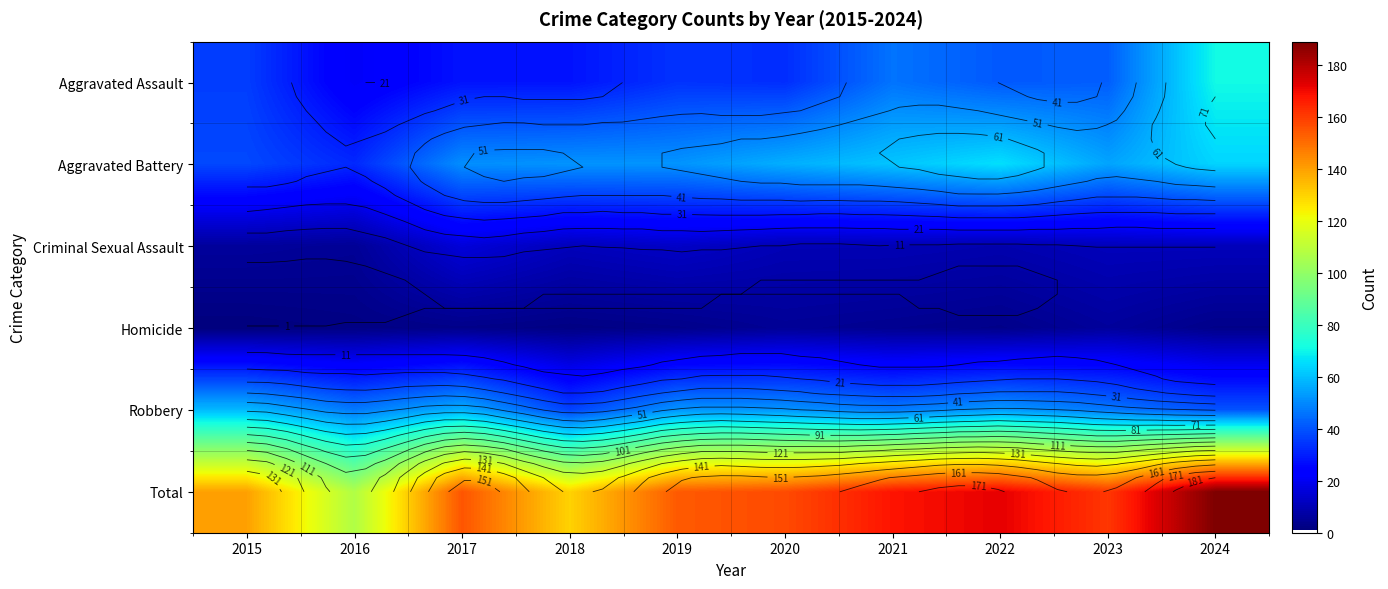

What is the spread (max minus min) of values at 2016?

105